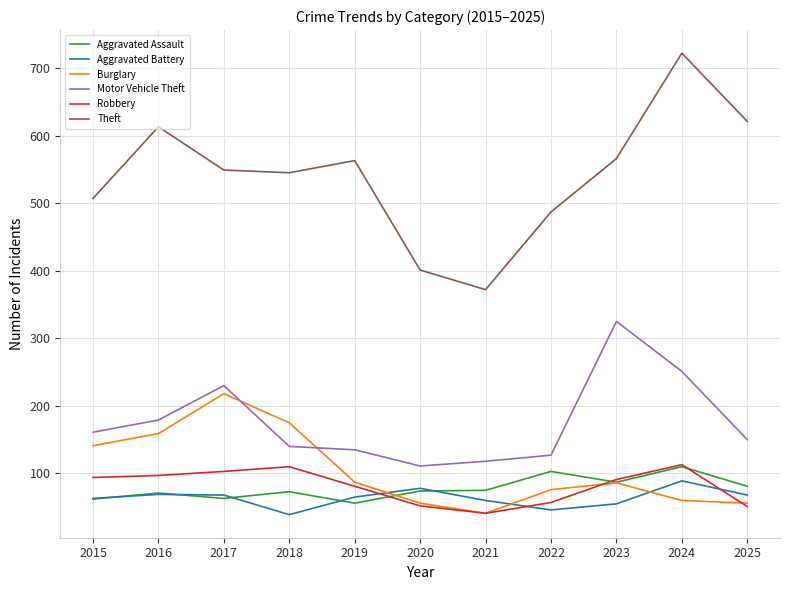

Is the value of Aggravated Assault at 2019 greater than the value of Robbery at 2017?

No